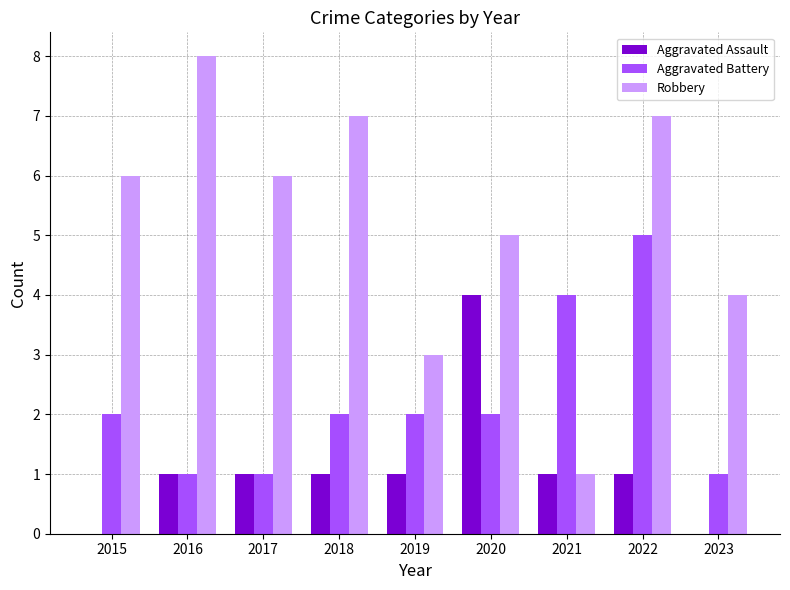

Between 2019 and 2020, which series saw the biggest shift?

Aggravated Assault